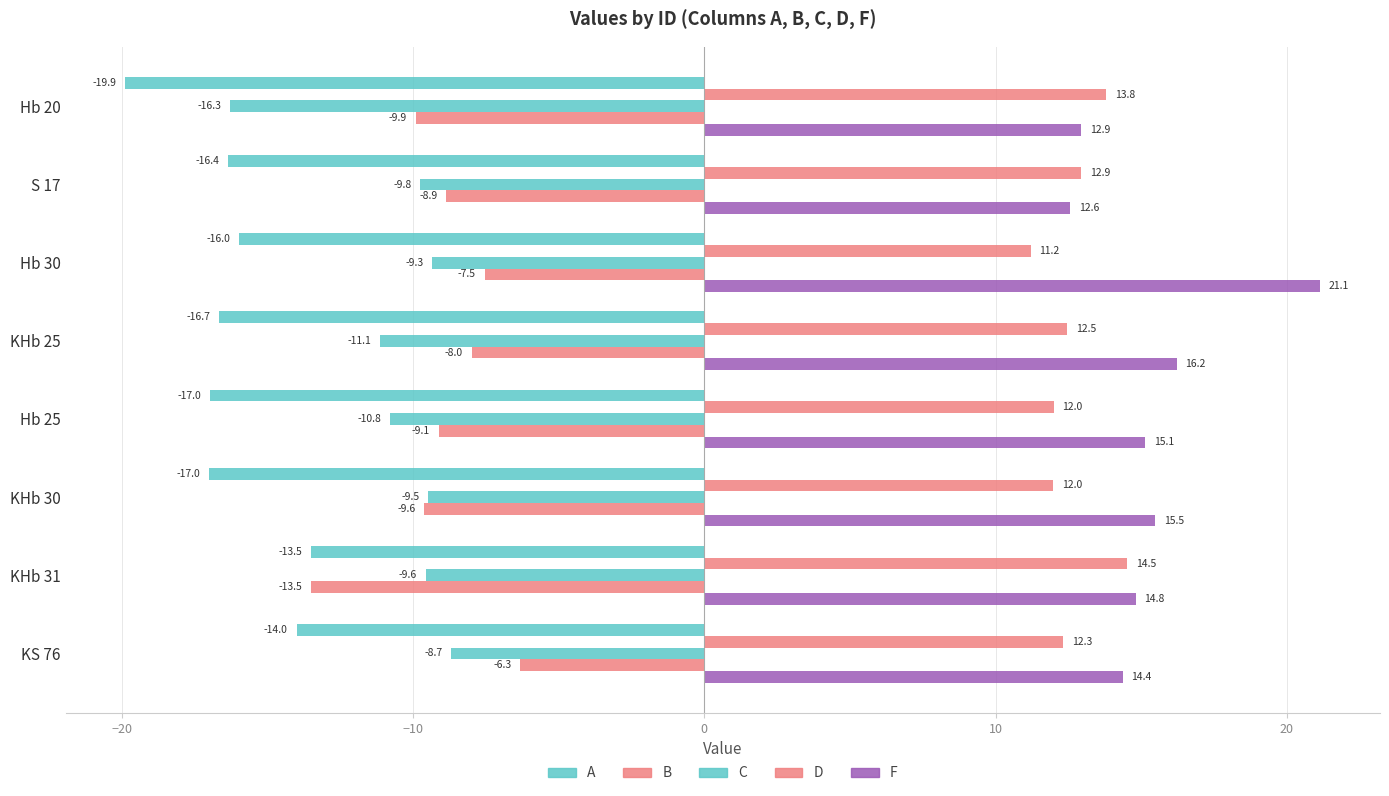

How many series are shown in this chart?

5